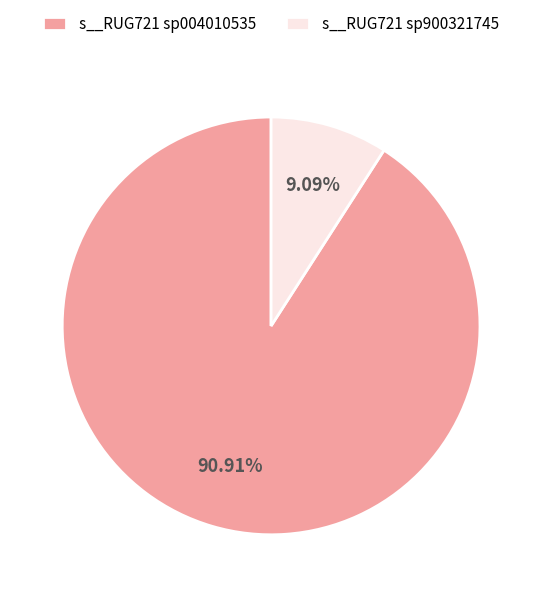

Which has a higher value, s__RUG721 sp004010535 or s__RUG721 sp900321745?

s__RUG721 sp004010535